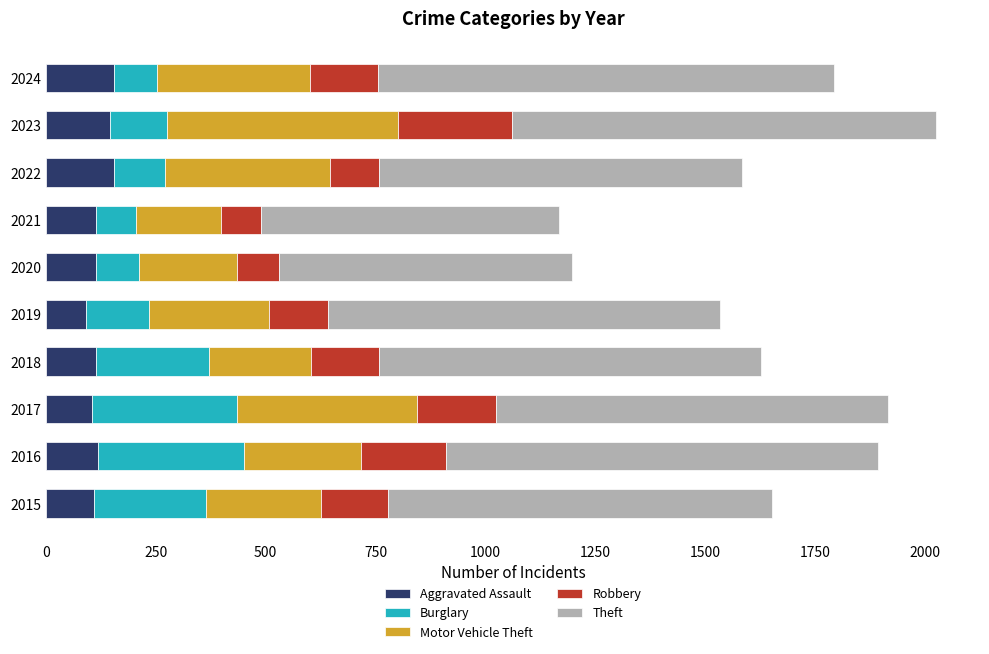

What is the highest value of the Aggravated Assault series?

155